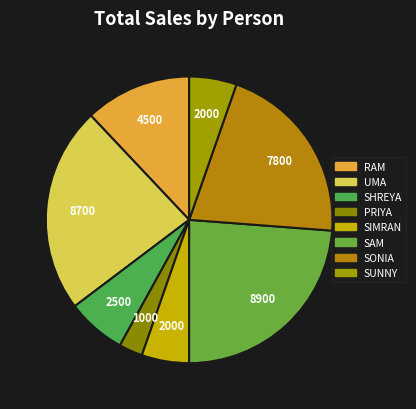

What is the ratio of the value at SAM to the value at SUNNY?

4.5